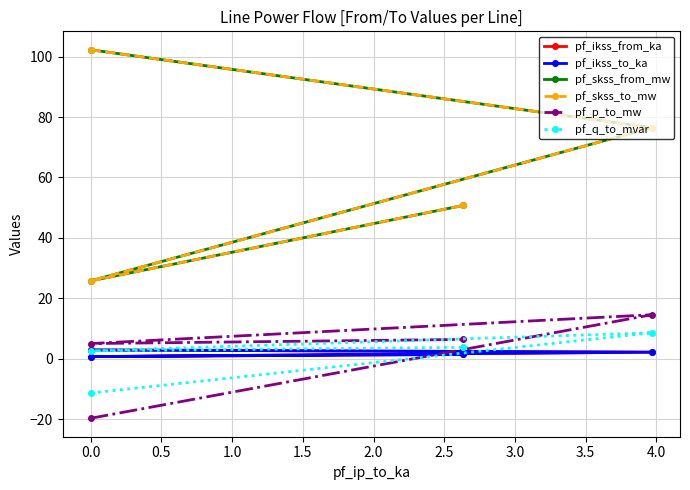

How many series are shown in this chart?

6